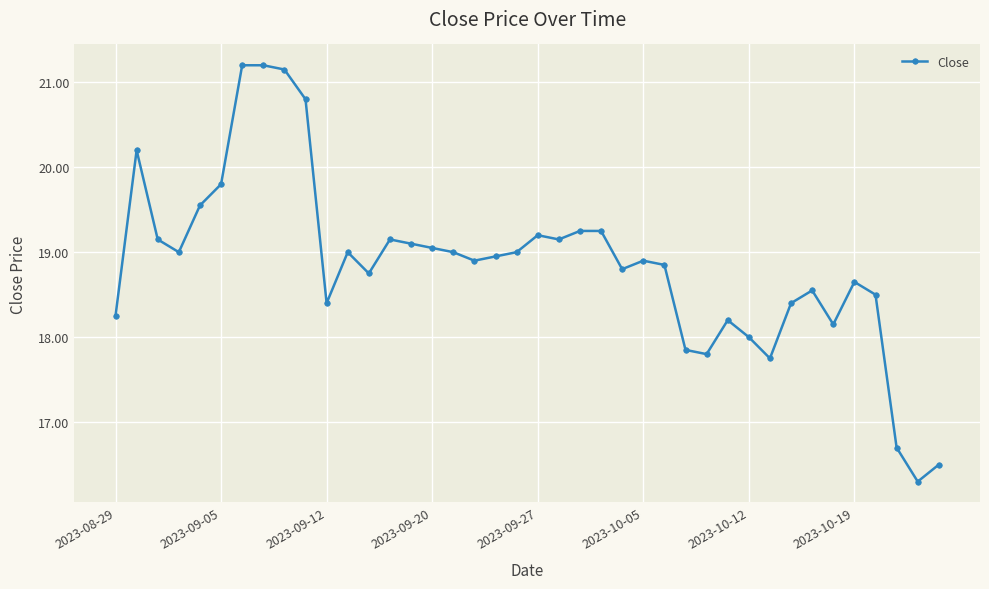

What is the value of the 29th point from the left?

17.8